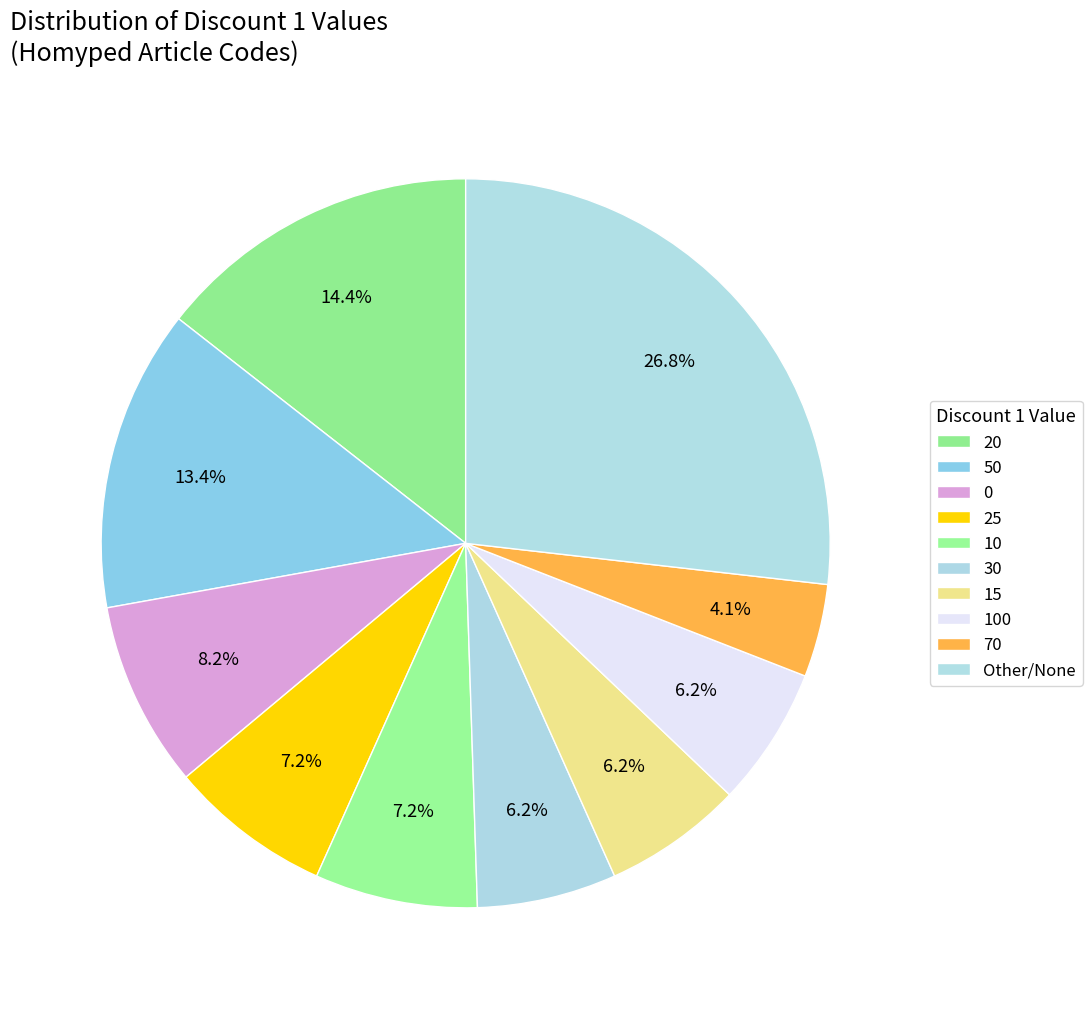

To the nearest percent, what percentage of the pie is 30?

6%